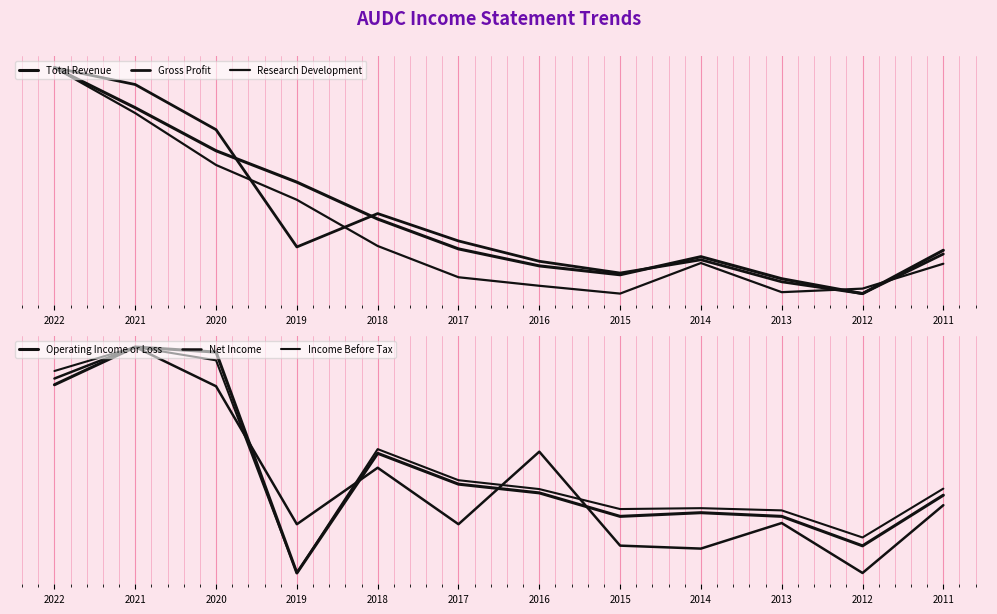

How many categories are shown in the chart?

12